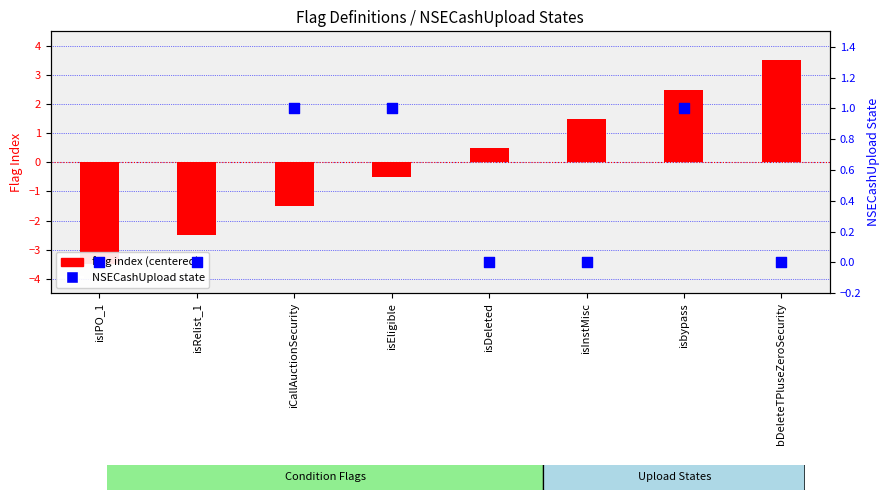

What are all the series names shown in the legend?

flag index (centered), NSECashUpload state